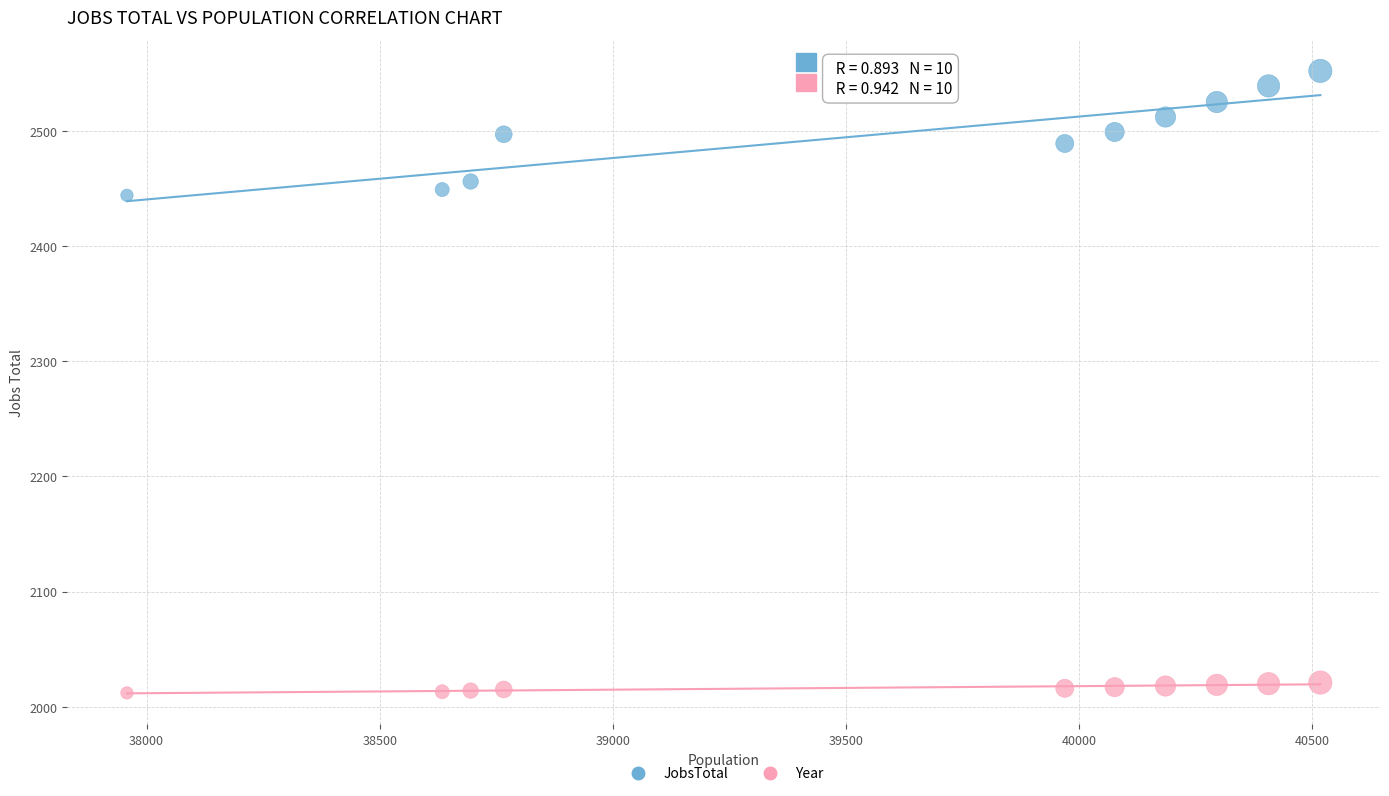

What is the X range (max minus min) for the scatter plot?

2559